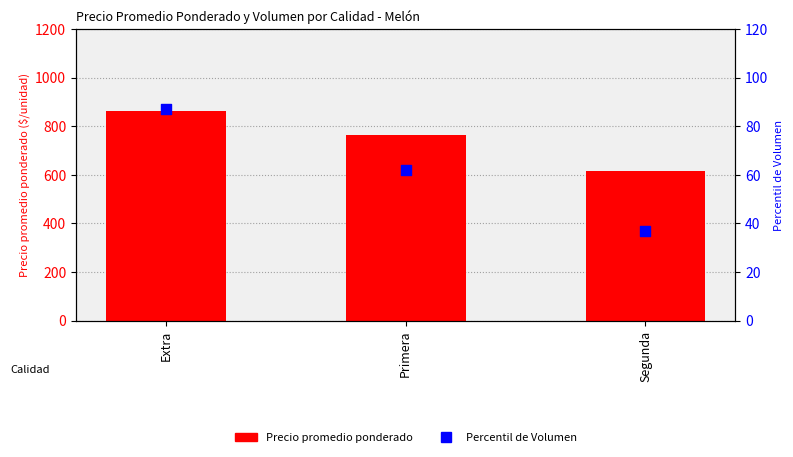

Is the value of Percentil de Volumen at Segunda greater than the value of Precio promedio ponderado at Extra?

No